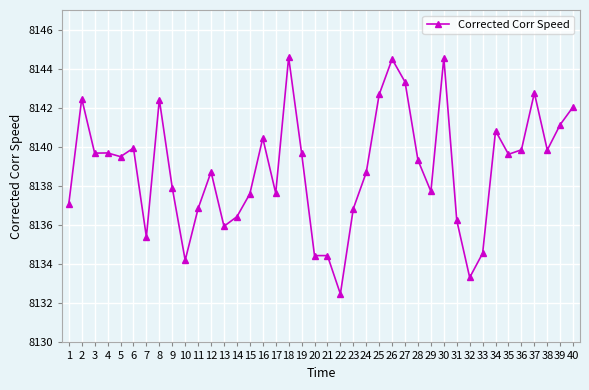

How many lines are shown in the chart?

1